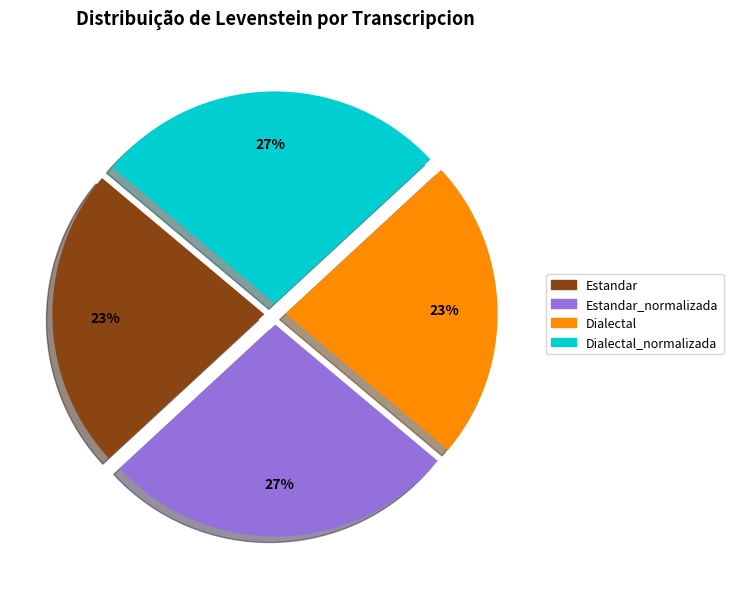

Count the number of slices in the pie.

4